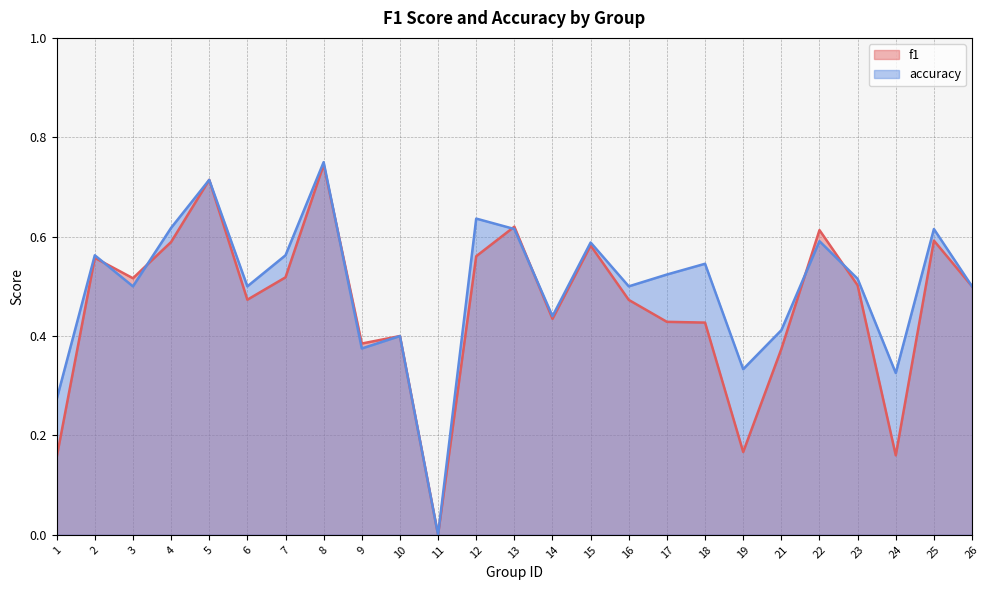

What is the value of the f1 point at the 17th from the left?

0.4